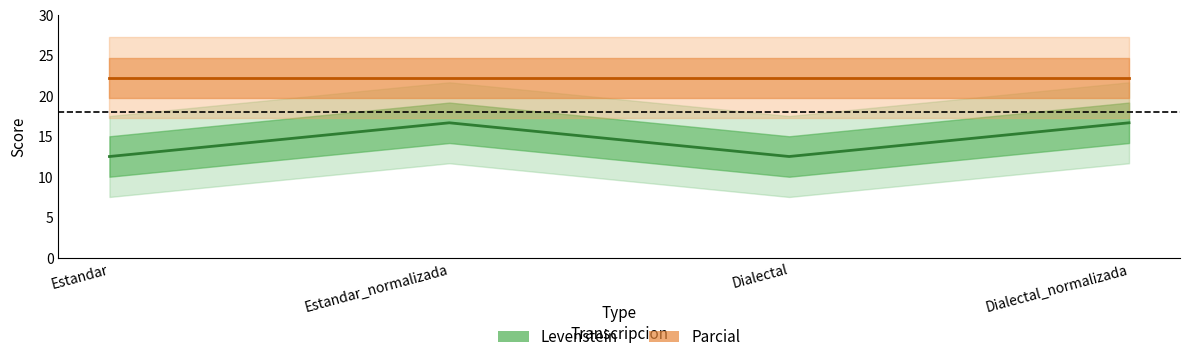

Does the chart have visible grid lines?

No